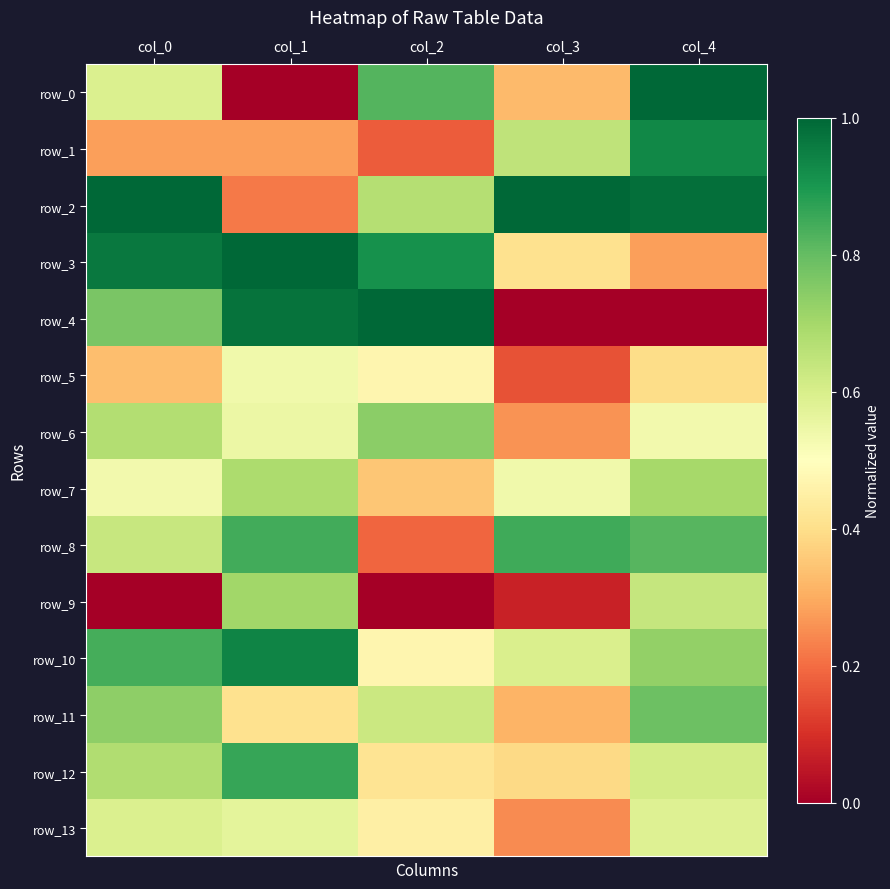

What is the difference between the row_13 values at col_3 and col_0?

0.3